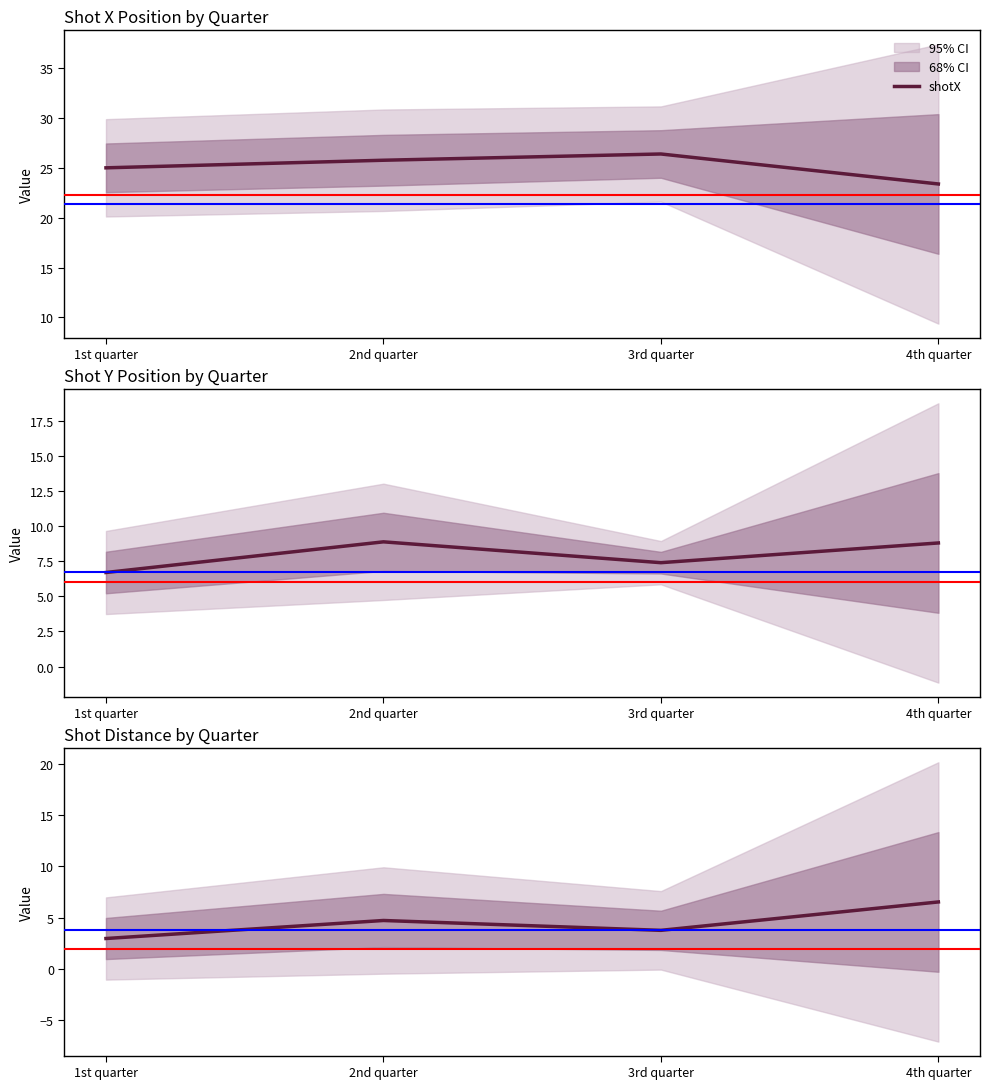

What is the spread (max minus min) of values at 1st quarter?

22.1